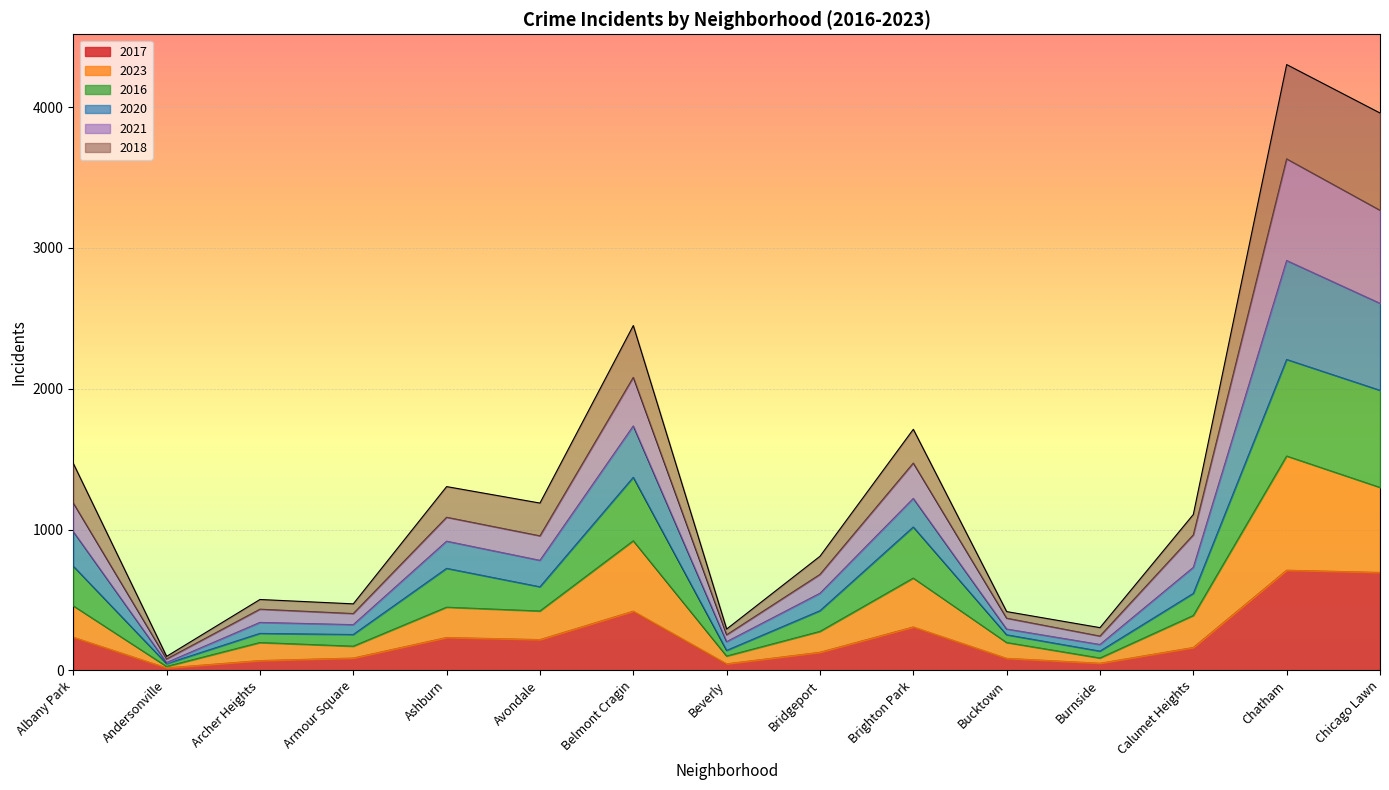

Which category has the highest value in the 2018 series?

Chatham